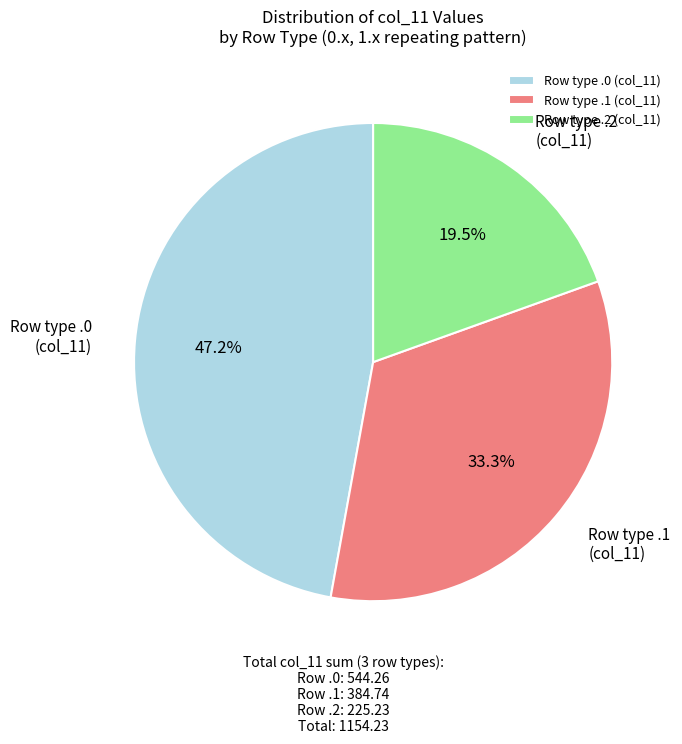

What is the total percentage of Row type .1 (col_11) and Row type .2 (col_11)?

52.8%